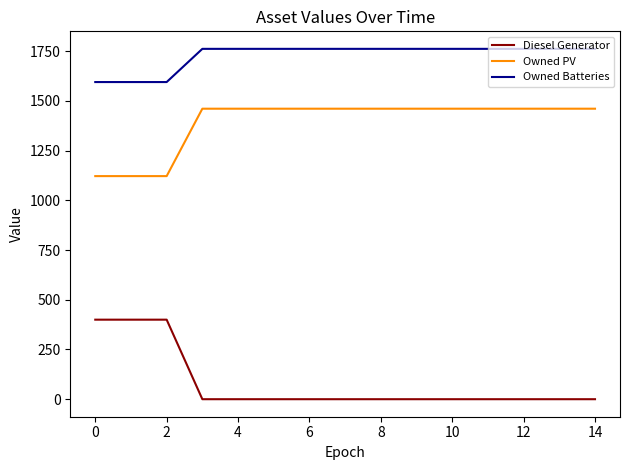

What is the difference between the maximum and minimum values in the Diesel Generator series?

400